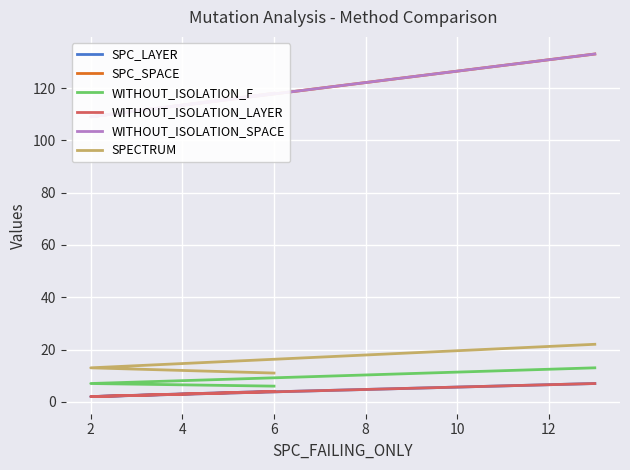

Reading left to right, what are all the values shown in this chart?

SPC_LAYER: 4	2	7
SPC_SPACE: 118	109	133
WITHOUT_ISOLATION_F: 6	7	13
WITHOUT_ISOLATION_LAYER: 4	2	7
WITHOUT_ISOLATION_SPACE: 118	109	133
SPECTRUM: 11	13	22